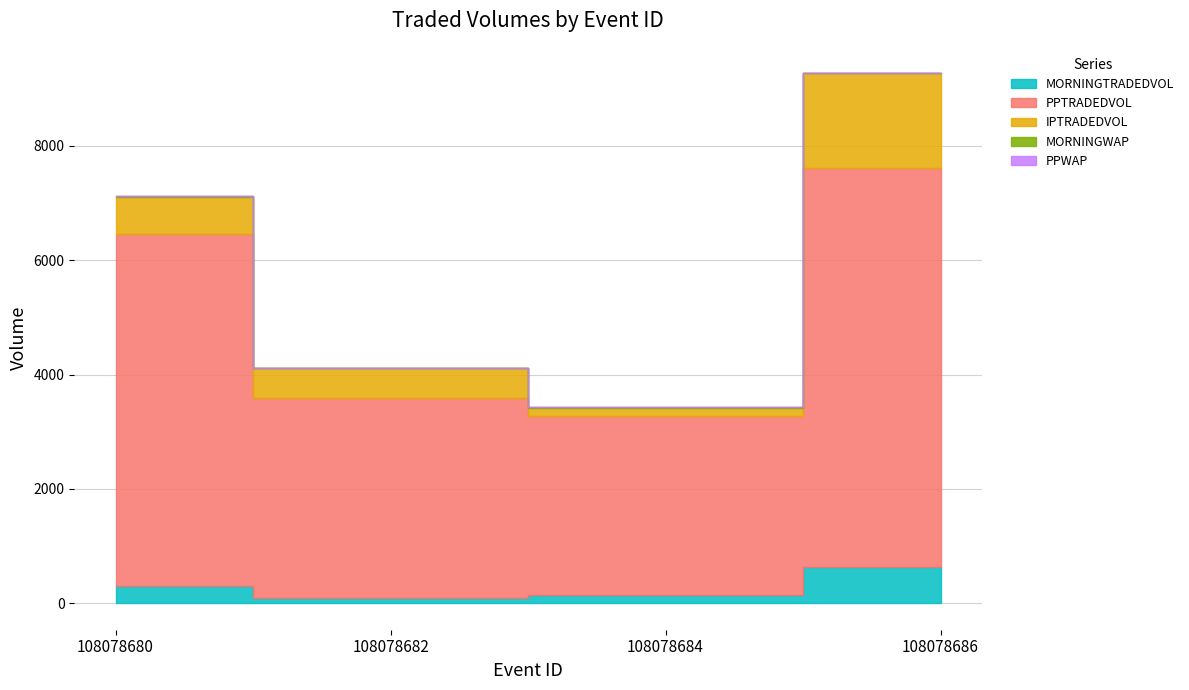

Between 108078684 and 108078686, which is larger?

108078686